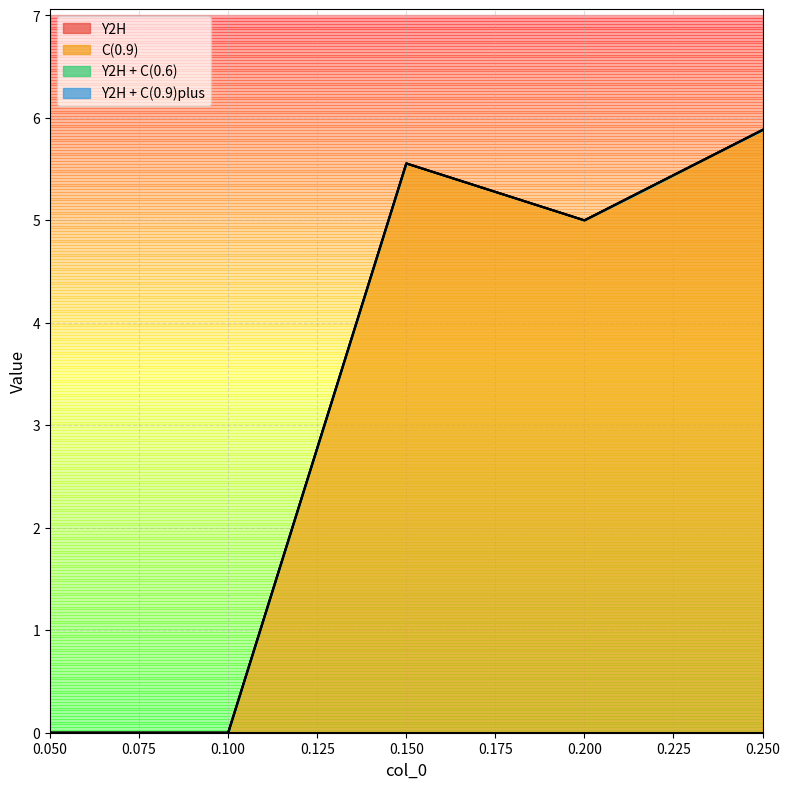

What is the label of the 2nd point from the left?

0.1